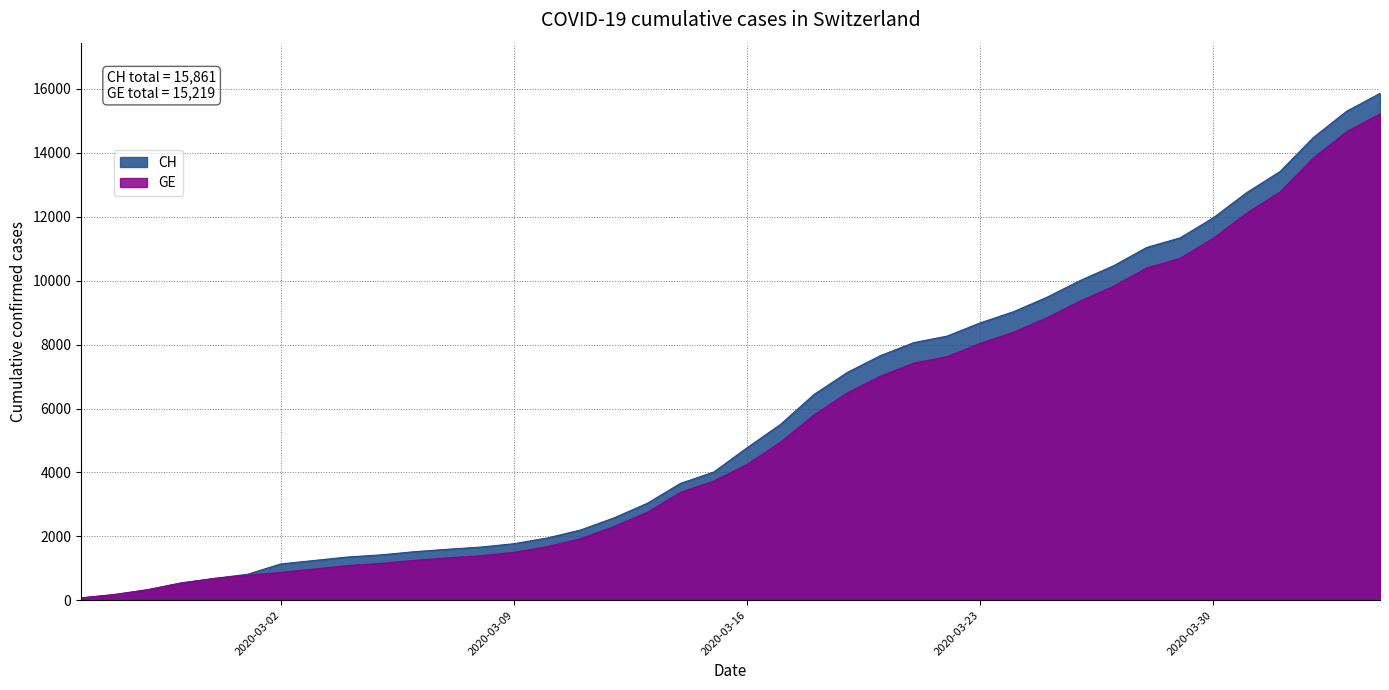

Which series has the widest spread of values?

CH